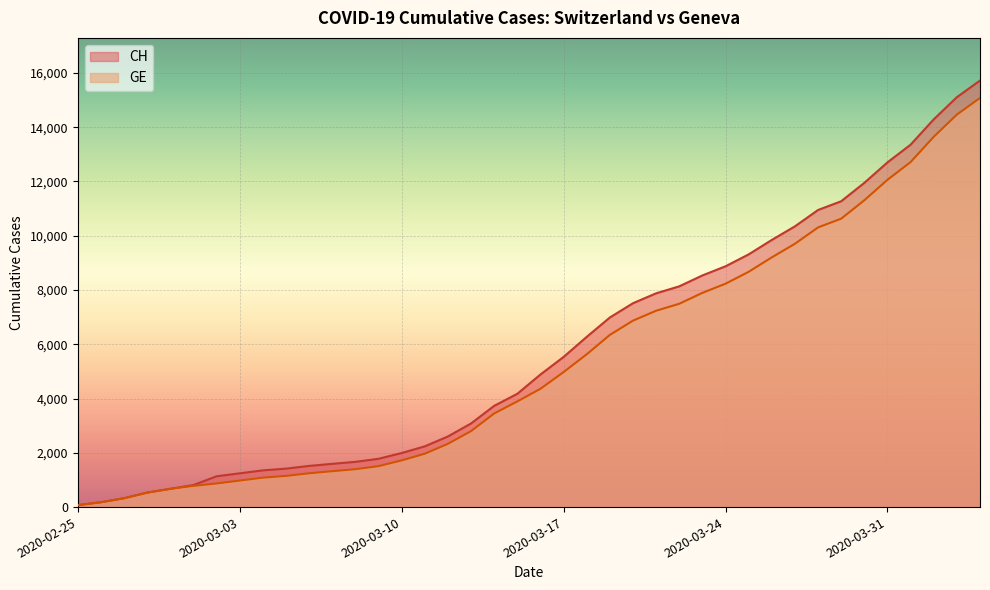

How many categories are shown in the chart?

40